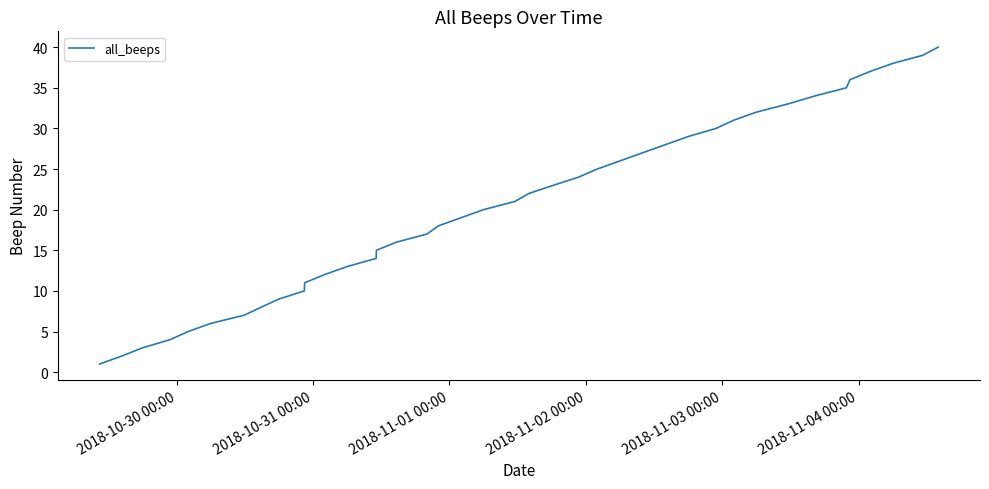

What is the difference between the maximum and minimum values?

39